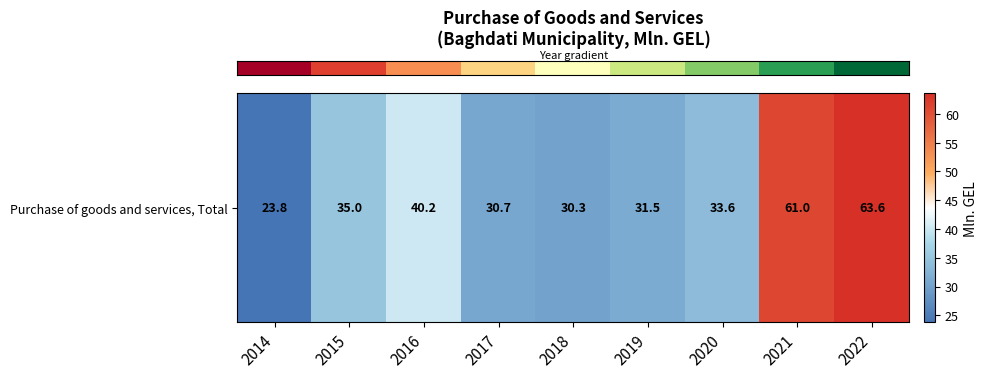

Between 2019 and 2016, which is larger?

2016